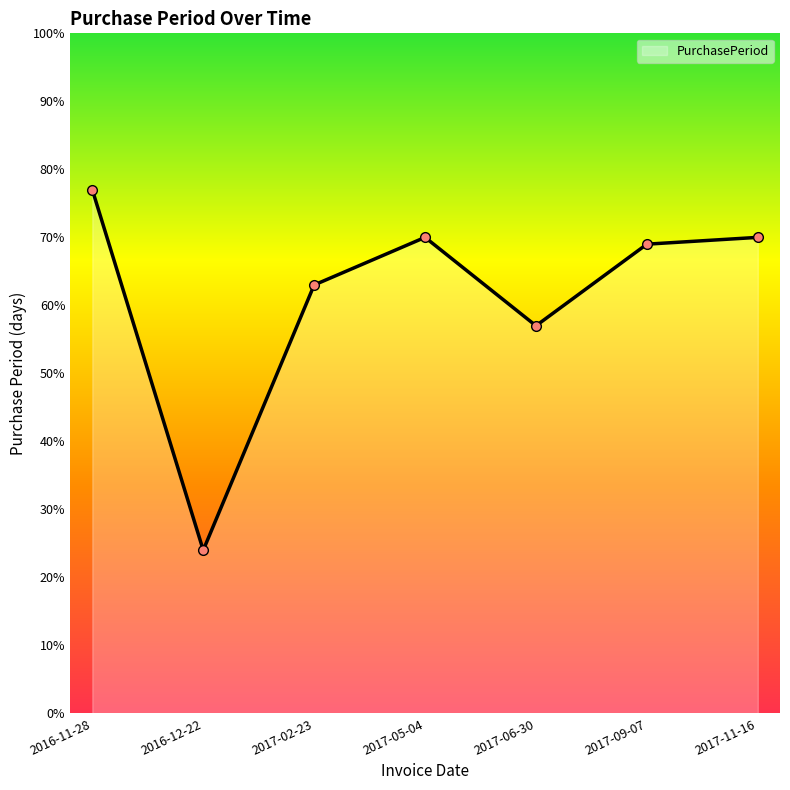

What is the sum of all values?

430